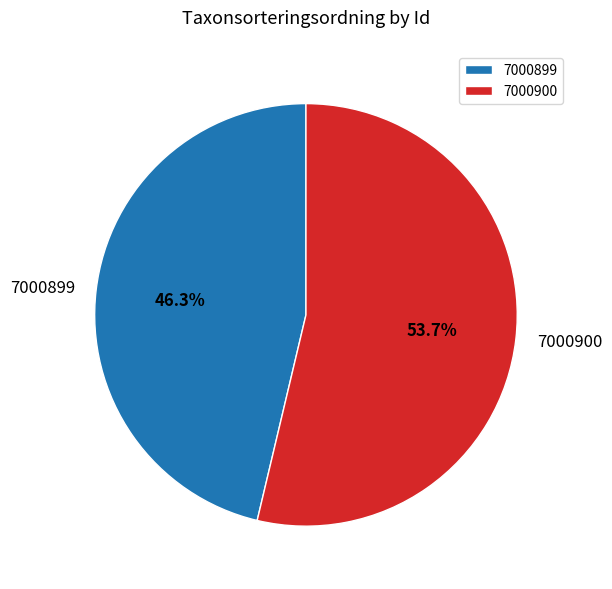

Which slice represents more than half of the pie?

7000900